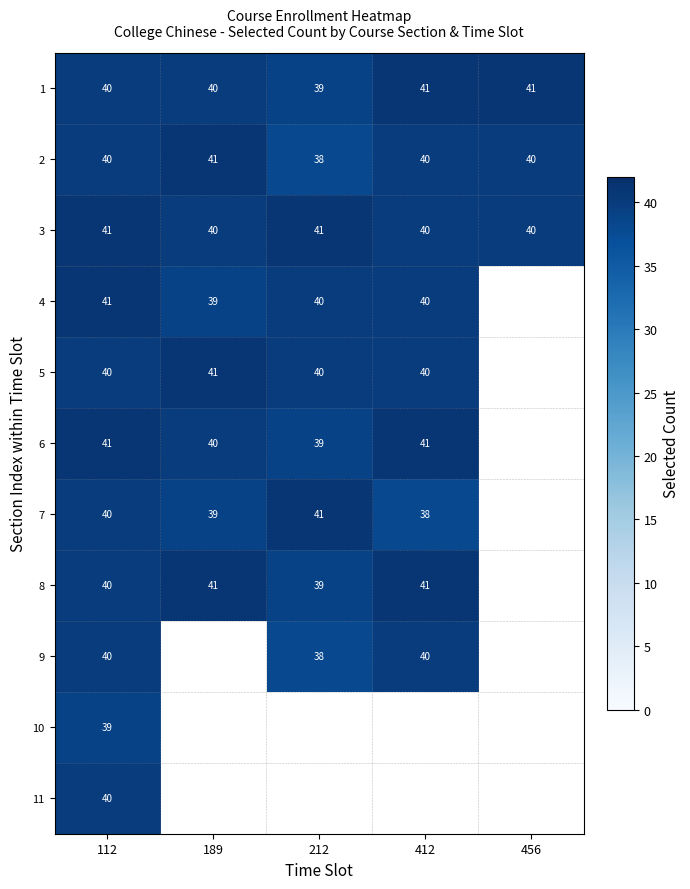

What is the sum of all 2 values?

199